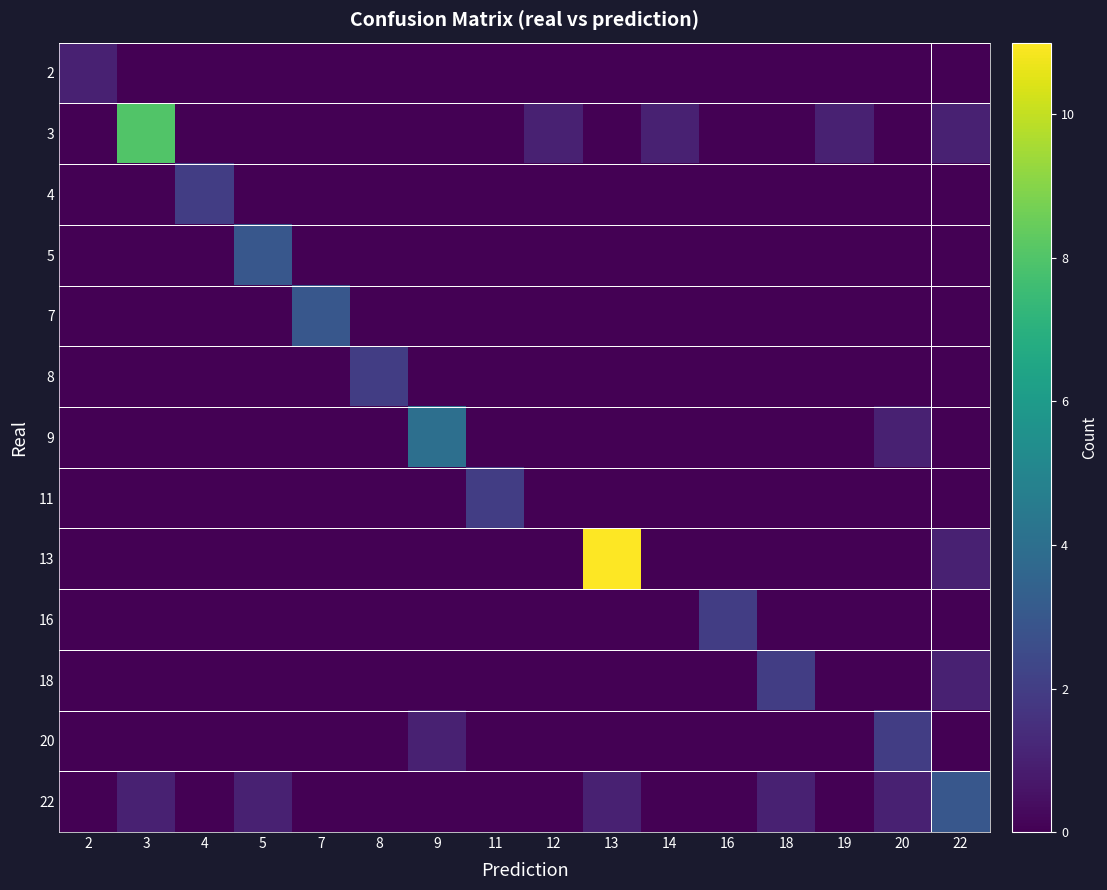

What is the total value across all series at 19?

1